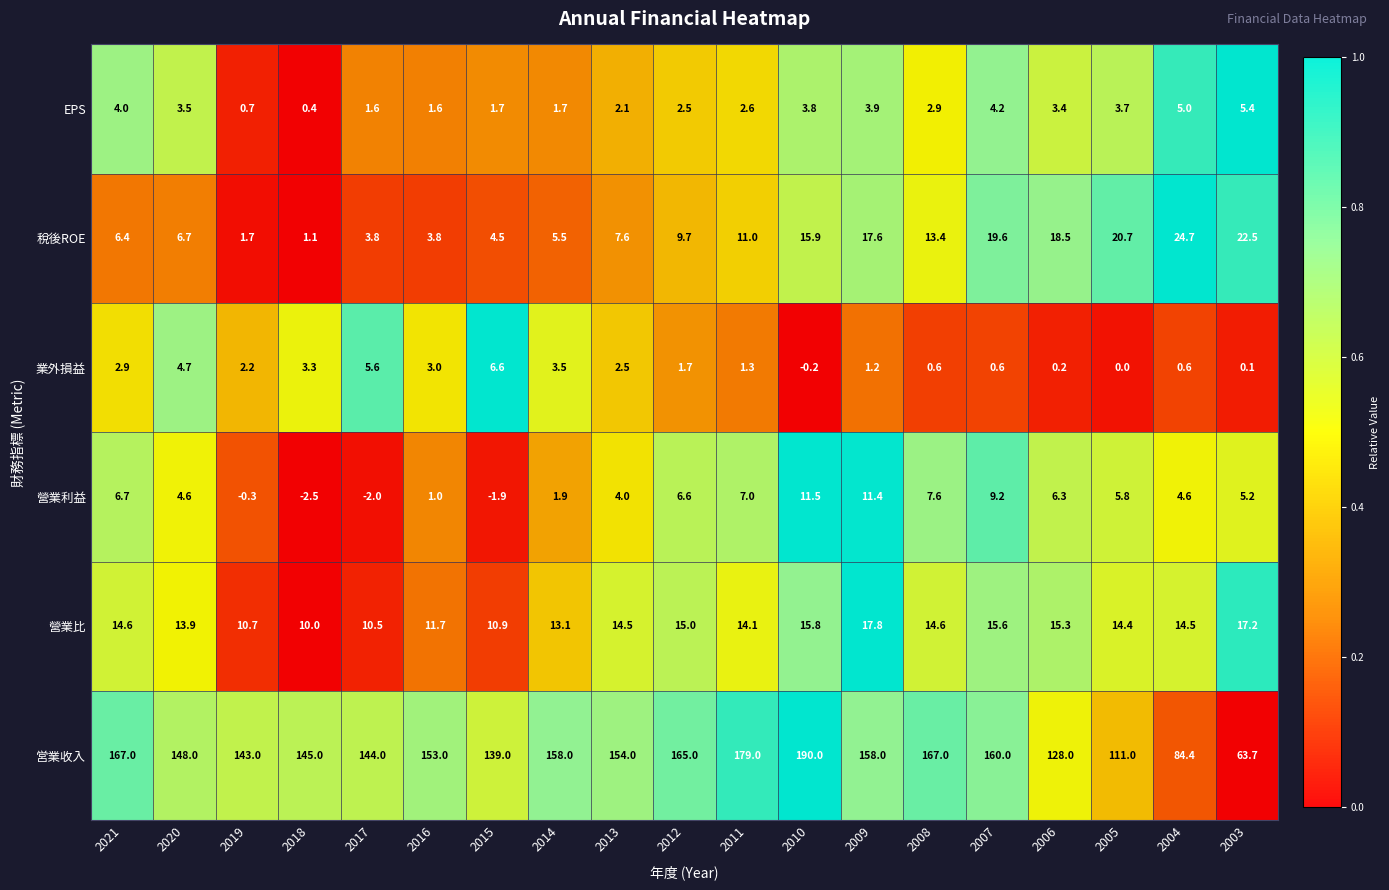

At which category is the sum across all series the highest?

2010